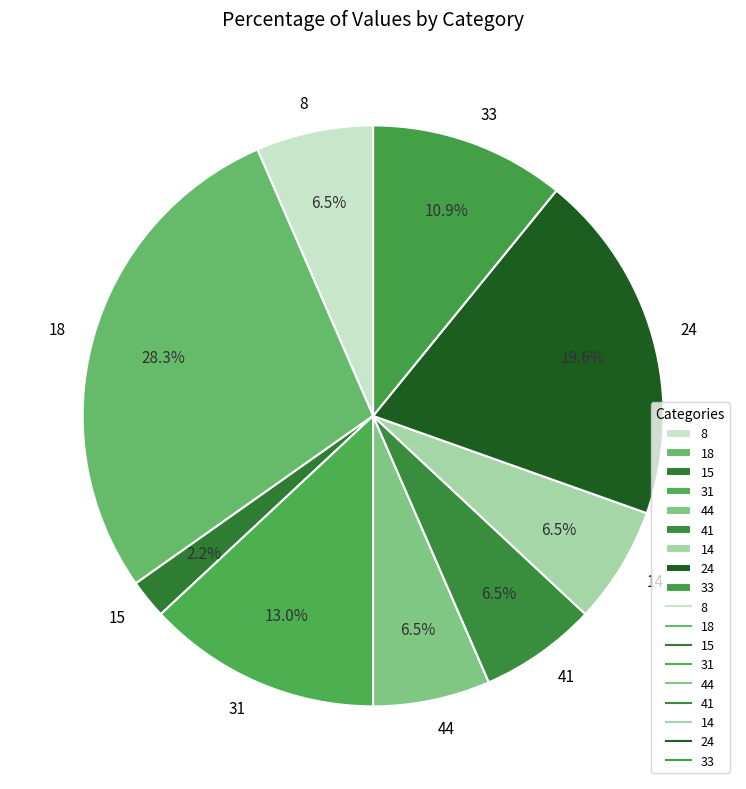

What is the total percentage of 15 and 44?

8.7%